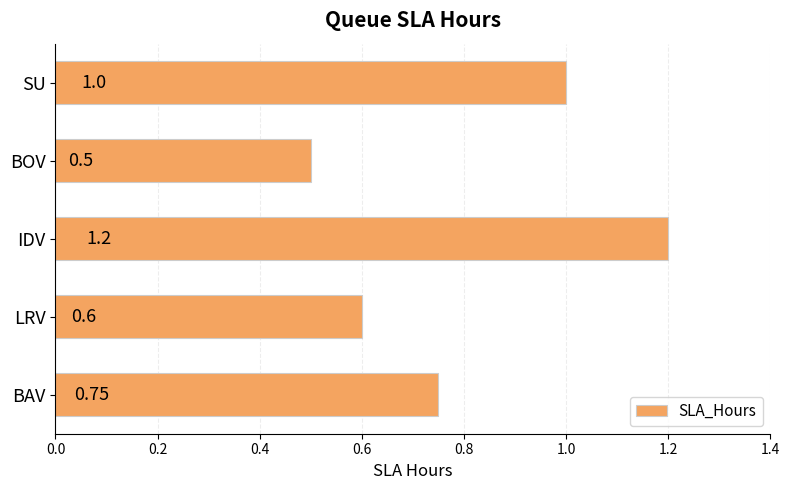

Where is the data nearest to the value 0?

BOV